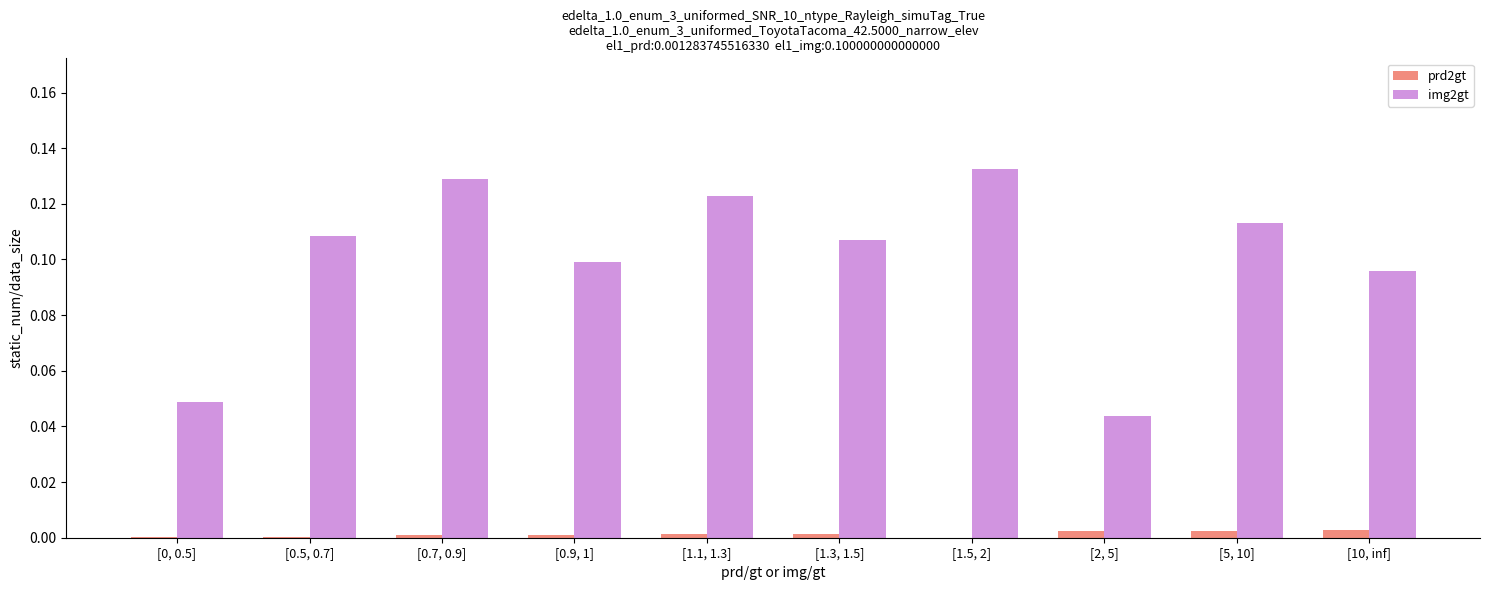

The value of prd2gt at [1.3, 1.5] is 0.0. True or false?

True